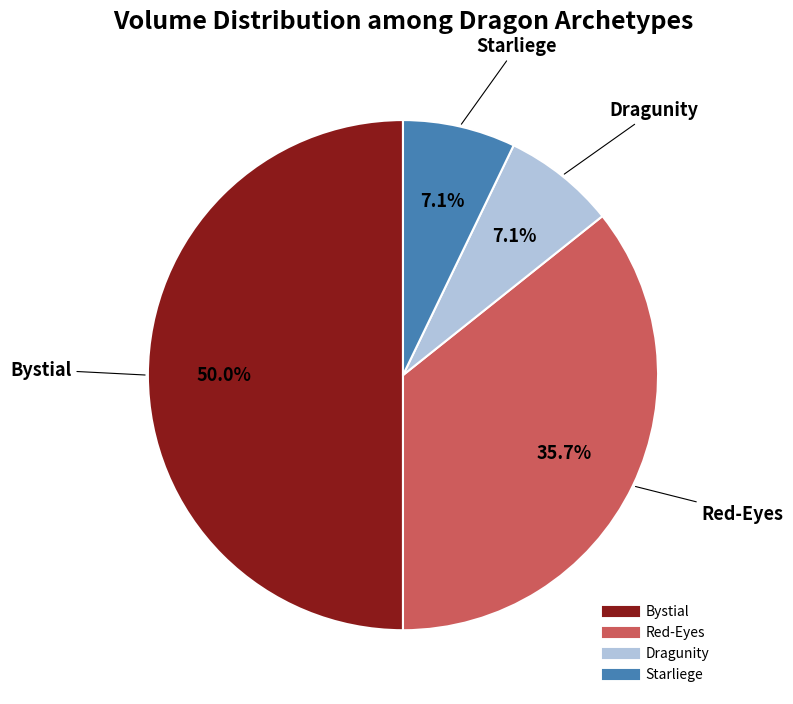

Does Red-Eyes account for over 50% of the chart?

No